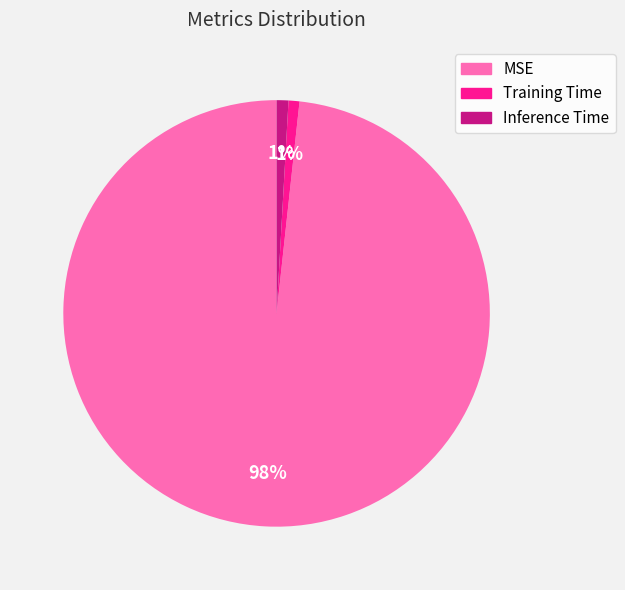

True or false: MSE accounts for 98% of the total.

True